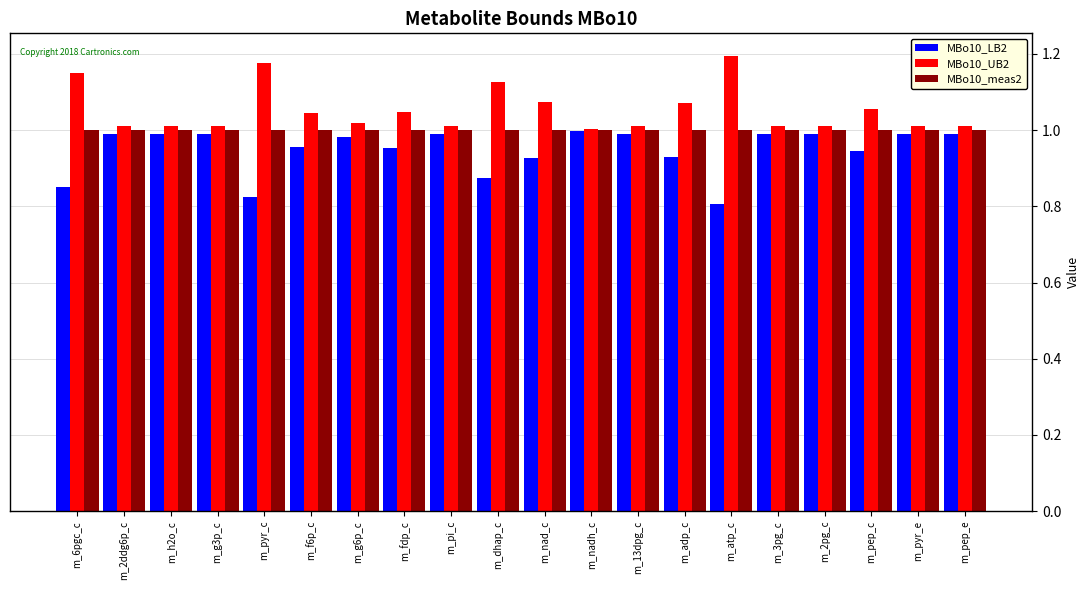

List the series in order of their overall mean, lowest first.

MBo10_LB2, MBo10_meas2, MBo10_UB2